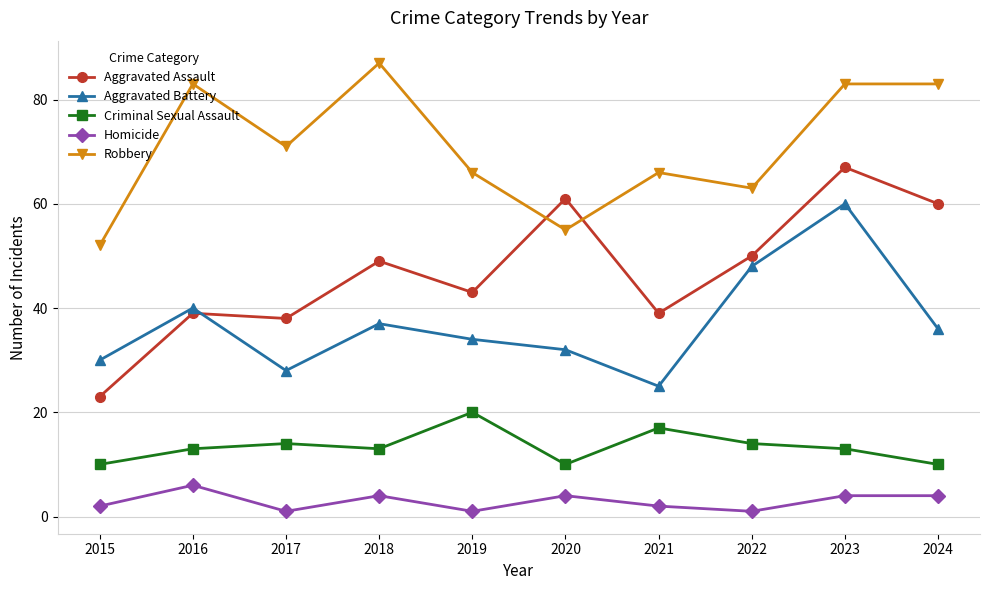

Reading left to right, extract all data points from this chart.

Aggravated Assault: 23	39	38	49	43	61	39	50	67	60
Aggravated Battery: 30	40	28	37	34	32	25	48	60	36
Criminal Sexual Assault: 10	13	14	13	20	10	17	14	13	10
Homicide: 2	6	1	4	1	4	2	1	4	4
Robbery: 52	83	71	87	66	55	66	63	83	83